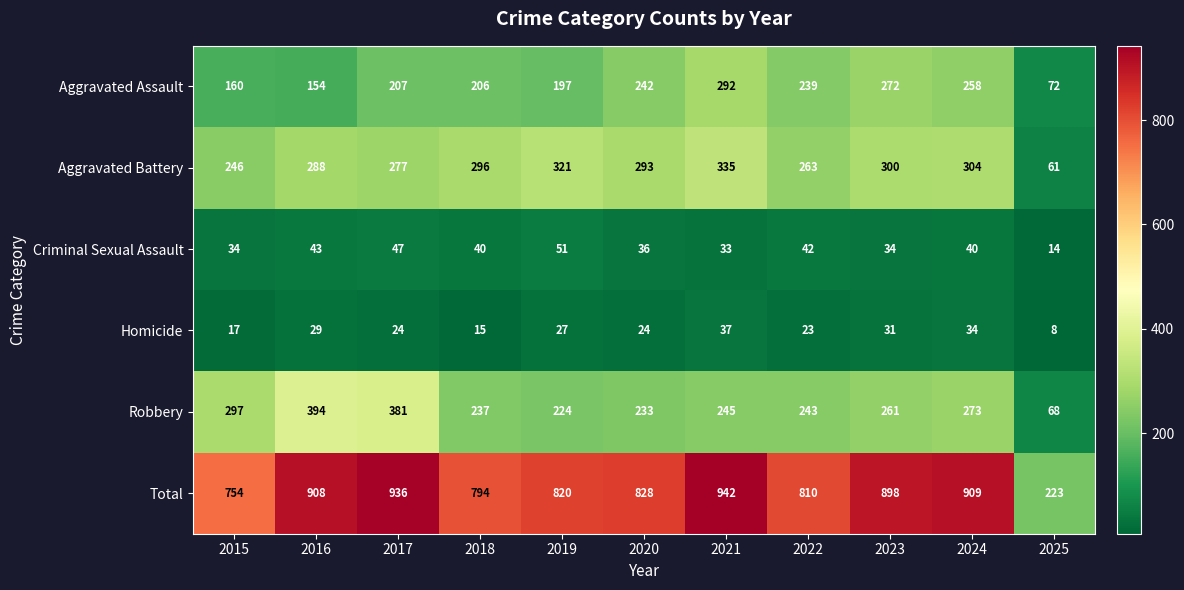

What is the average value of the Homicide series?

24